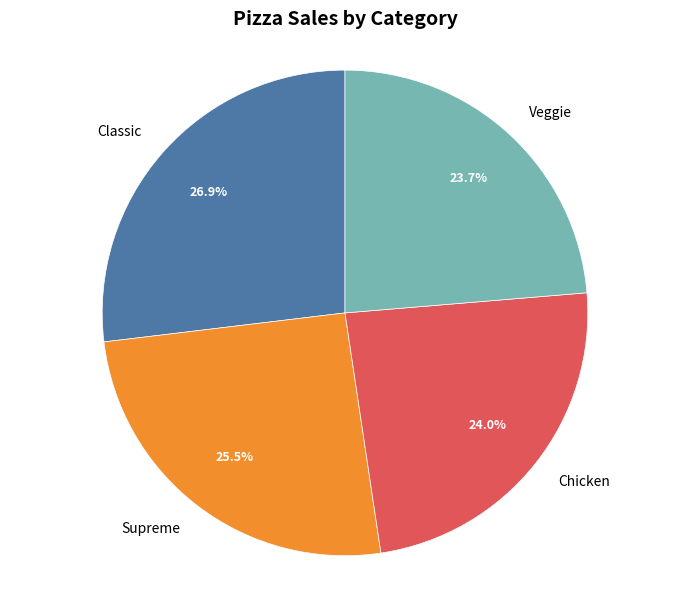

How many slices are in this pie chart?

4